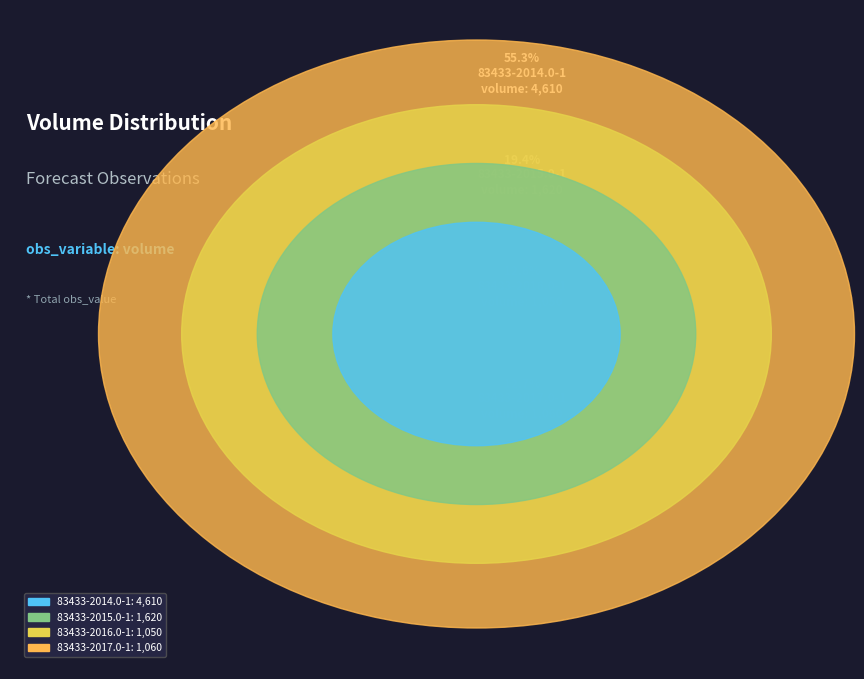

What percentage is NOT represented by 83433-2016.0-1?

87.4%